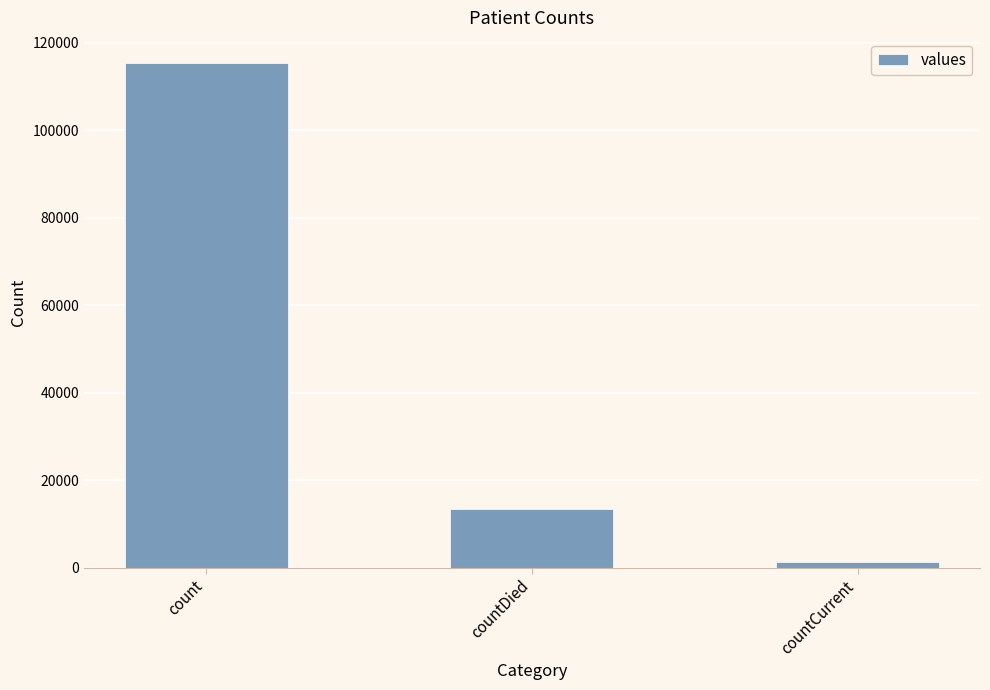

How many values are between 1383 and 115379?

3